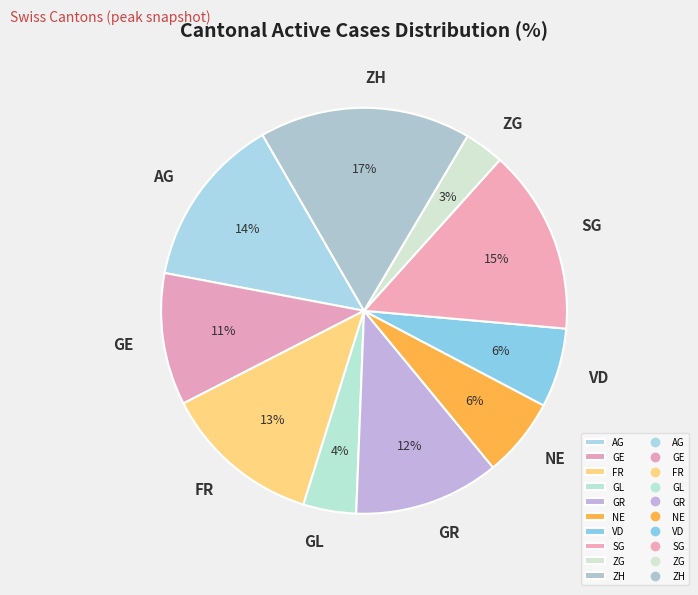

Is the sum of SG and VD greater than half?

No